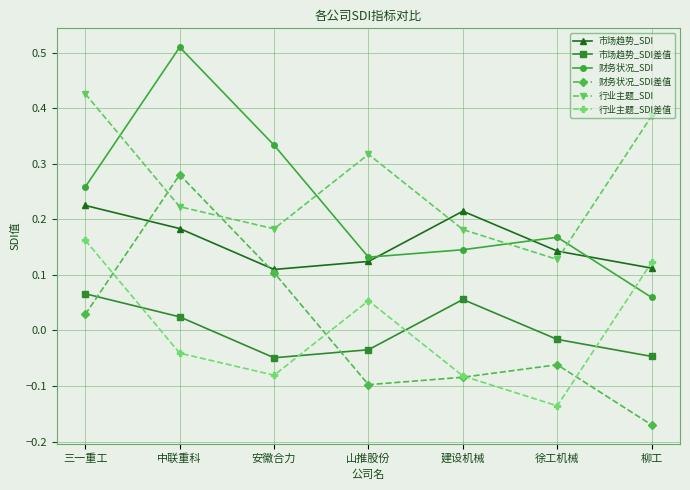

At how many categories does at least one series exceed 0?

7